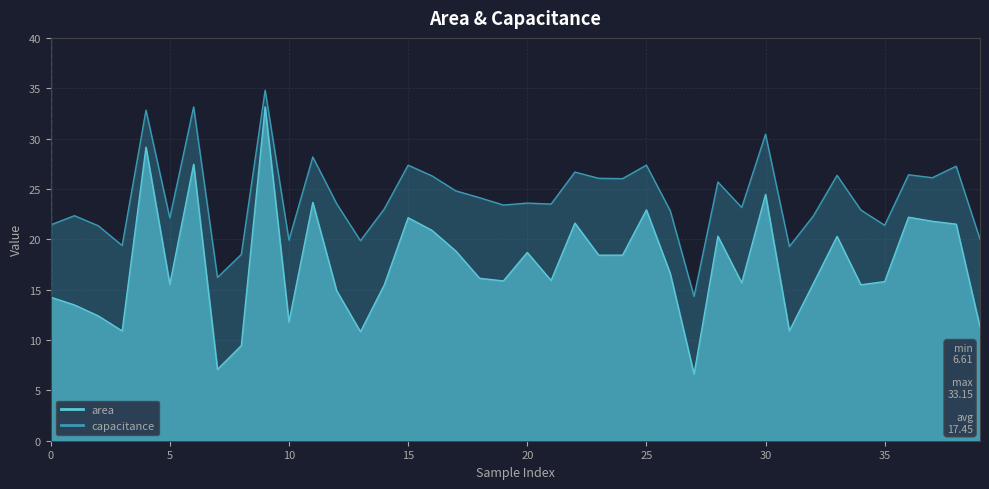

True or false: area and capacitance cross at least once.

False